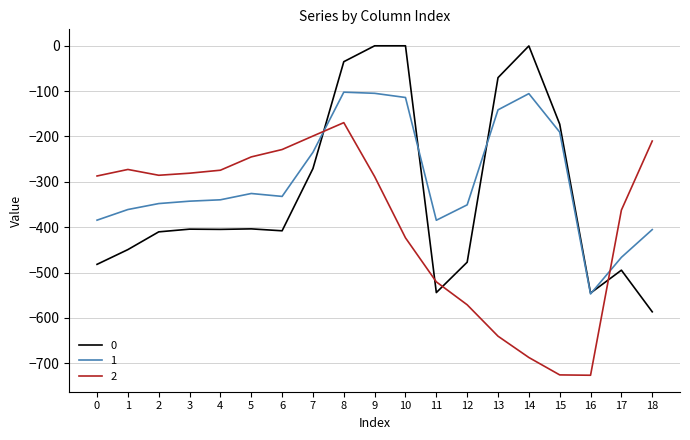

What is the difference between the 2 values at 14 and 13?

47.0